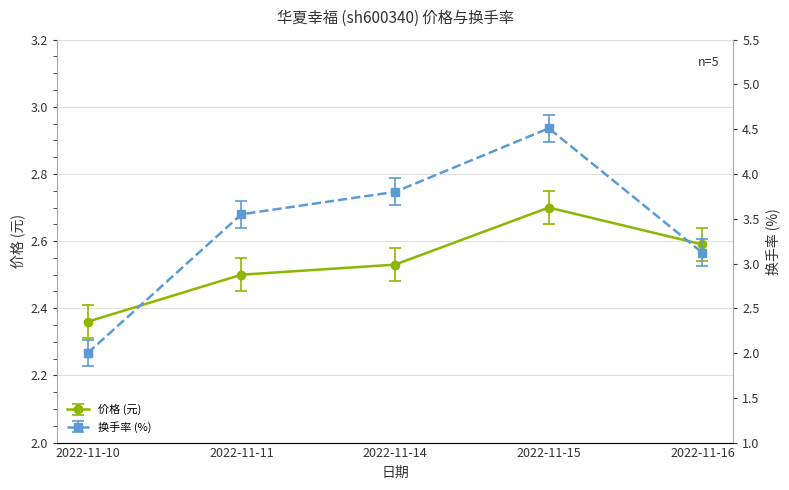

How many lines are shown in the chart?

2